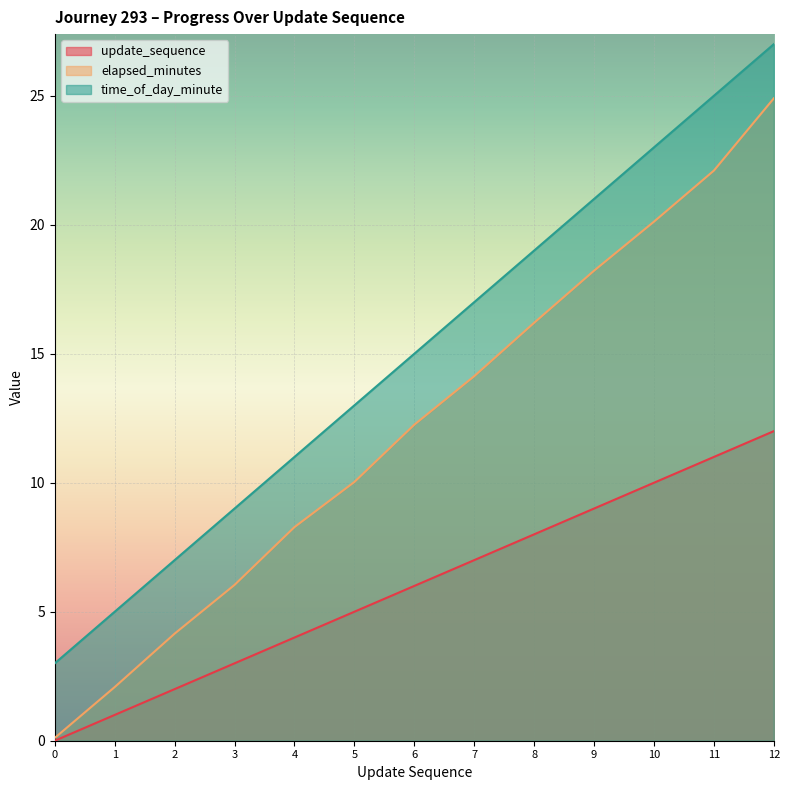

What is the difference between the highest and lowest values at 10?

13.0